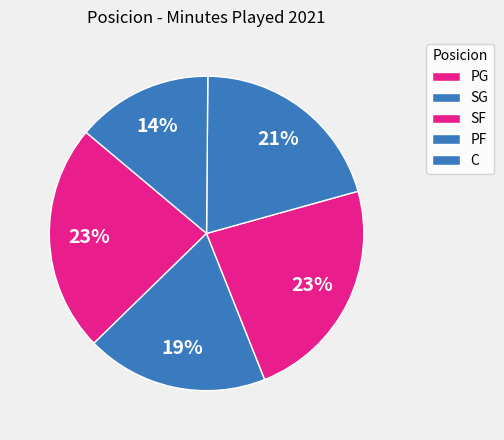

To the nearest percent, what is the average slice percentage?

20%